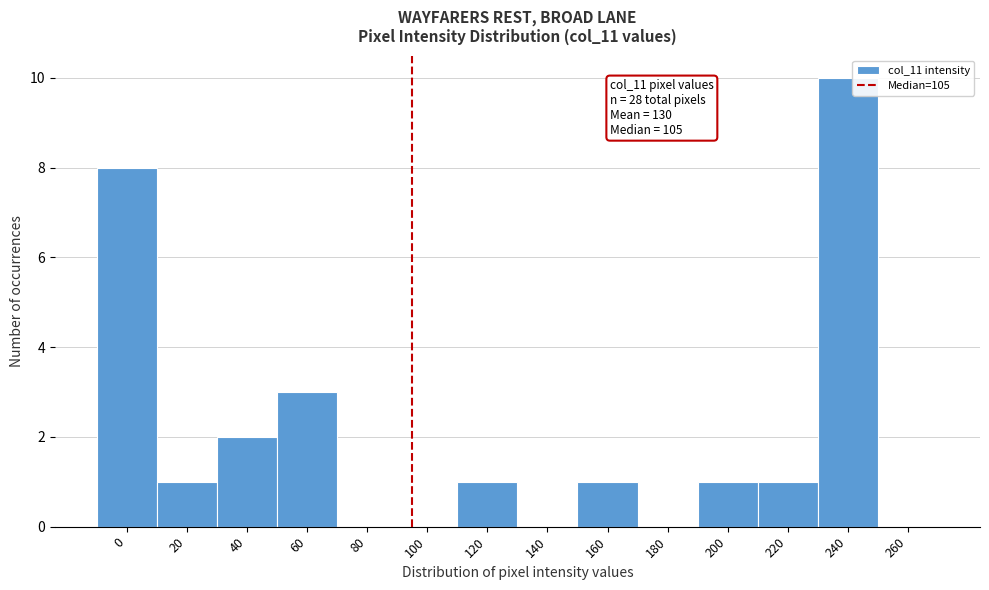

Reading left to right, list all the values displayed in this chart.

0=8	20=1	40=2	60=3	80=0	100=0	120=1	140=0	160=1	180=0	200=1	220=1	240=10	260=0